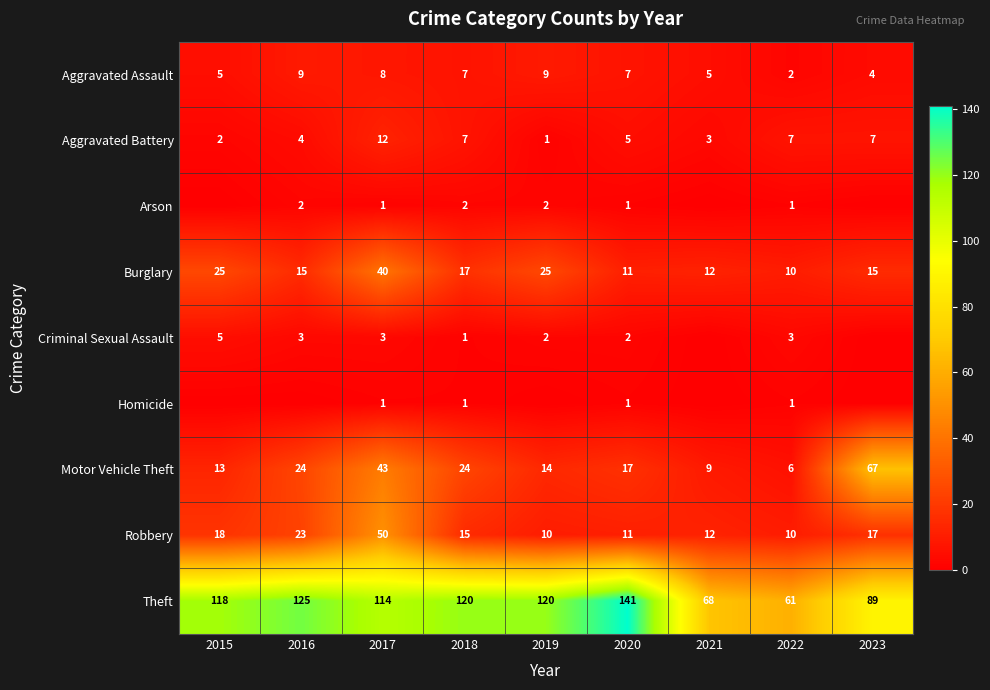

Count the number of data series in this chart.

9